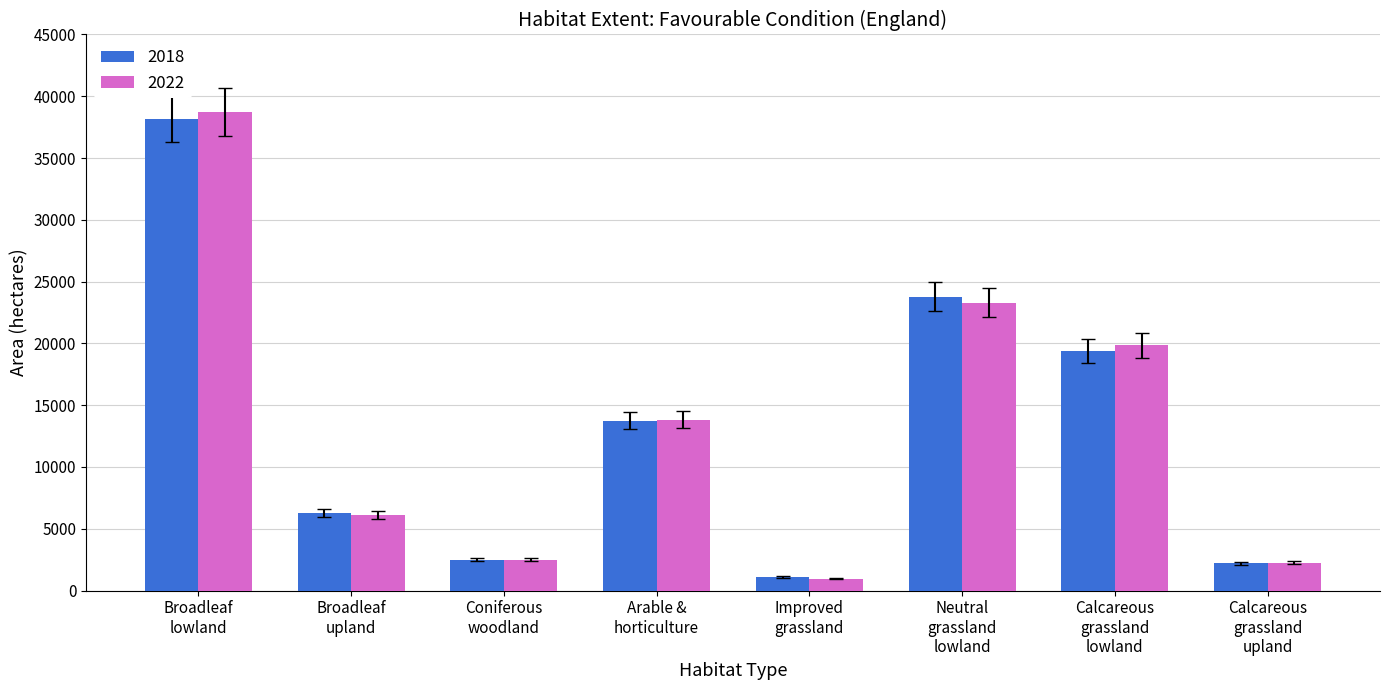

What is the minimum value for 2022?

963.4